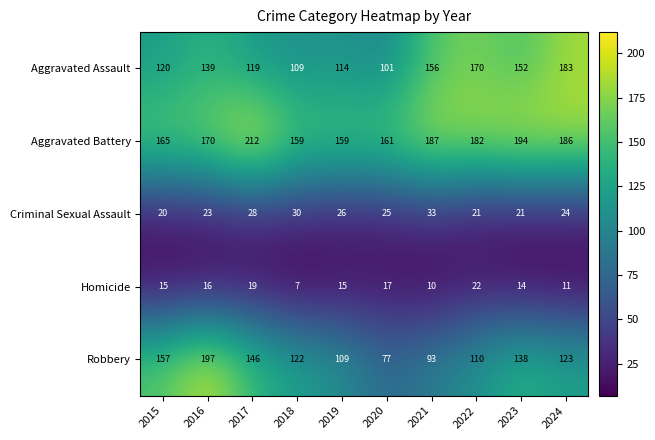

The value of Aggravated Battery at 2020 is 161. True or false?

True